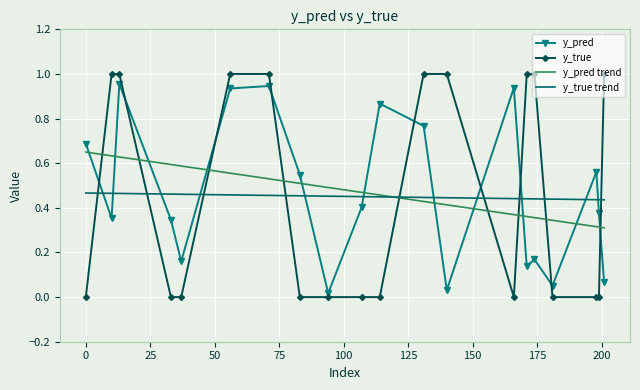

True or false: y_true has a value of 0.0 at 181.

True